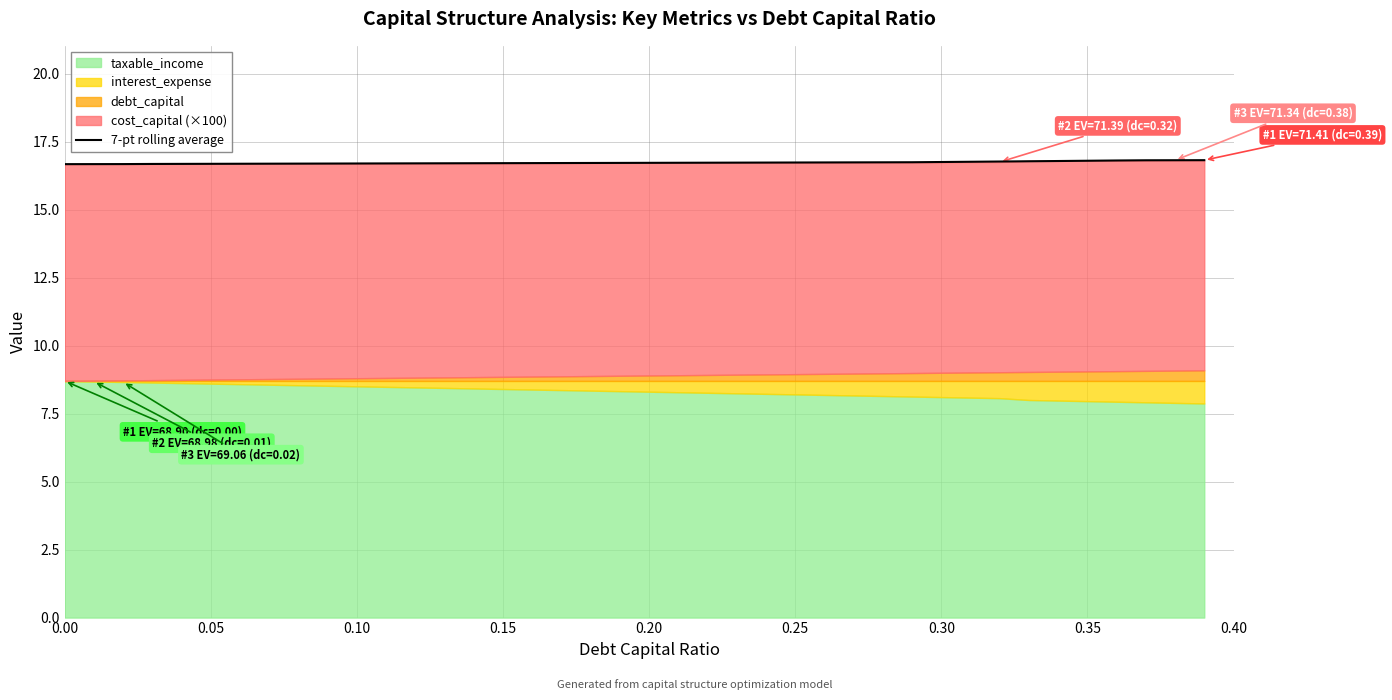

What position from the left is 0.30?

7